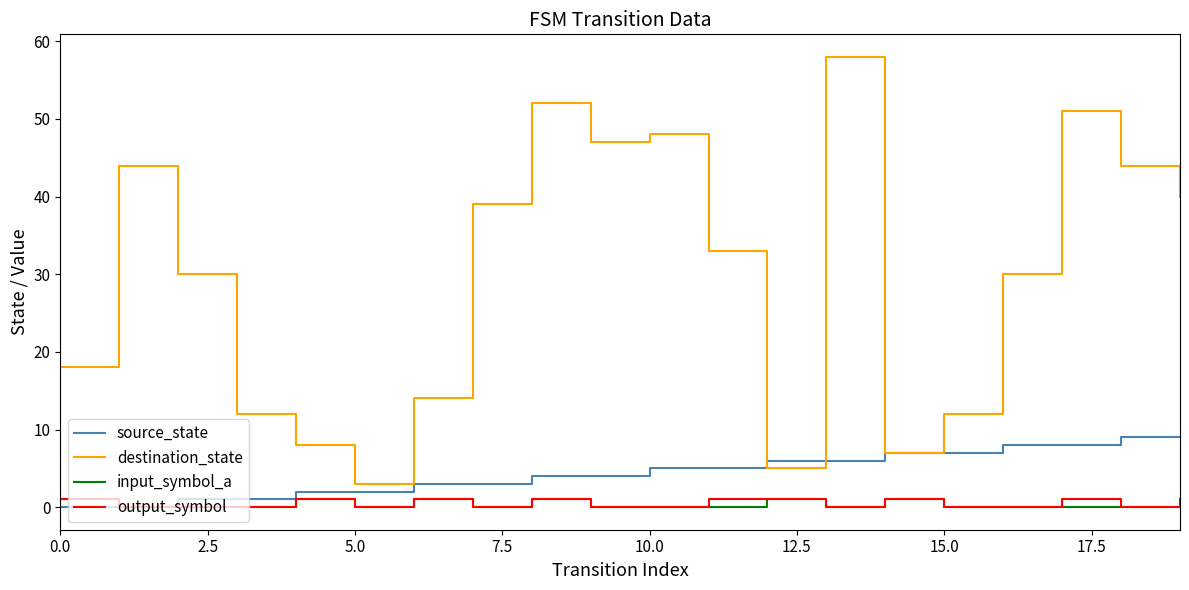

True or false: input_symbol_a and destination_state cross at least once.

False